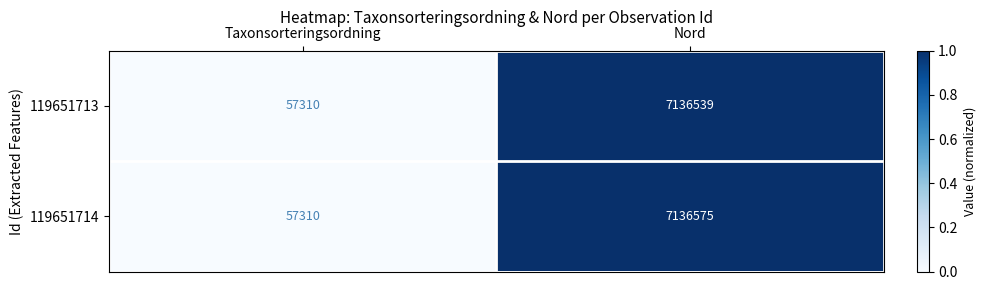

List the series in order of their overall mean, lowest first.

119651713, 119651714